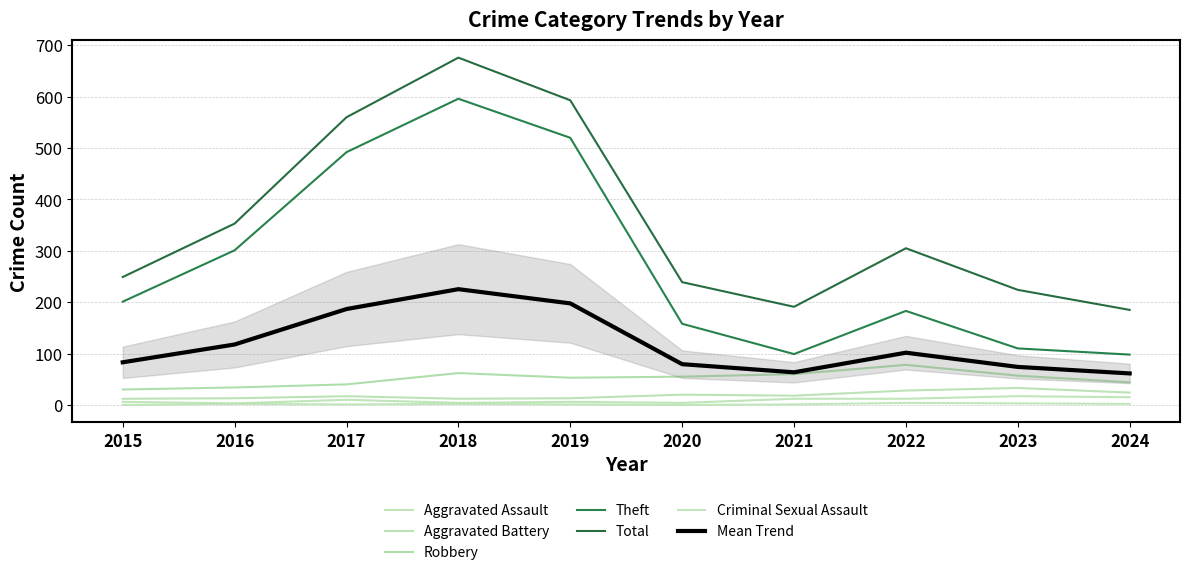

True or false: Total and Aggravated Battery cross at least once.

False